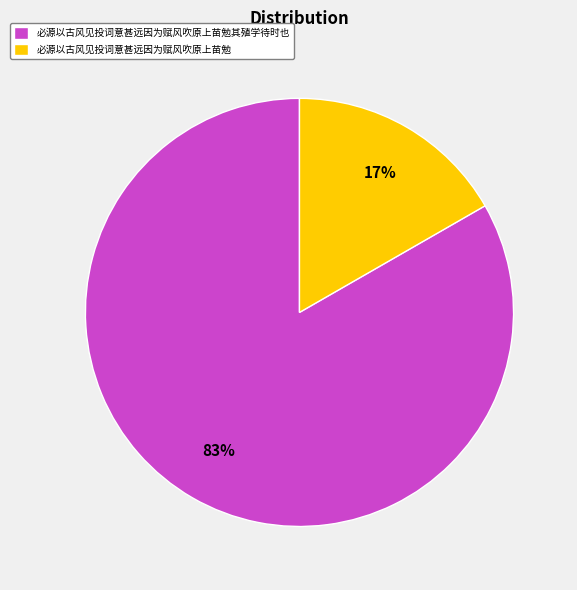

To the nearest percent, what is the combined percentage of 必源以古风见投词意甚远因为赋风吹原上苗勉其殖学待时也 and 必源以古风见投词意甚远因为赋风吹原上苗勉?

100%